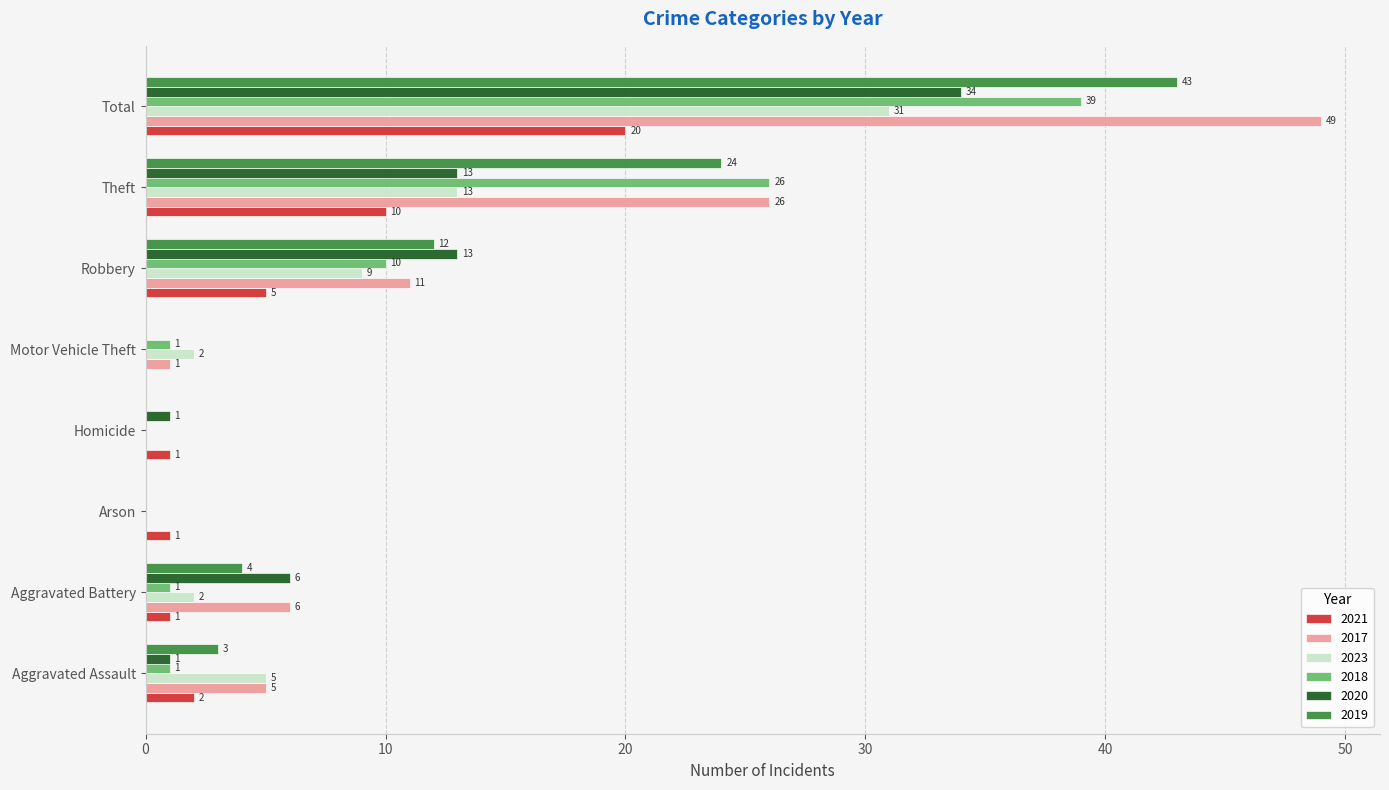

At which label is 2021 closest to 10?

Theft